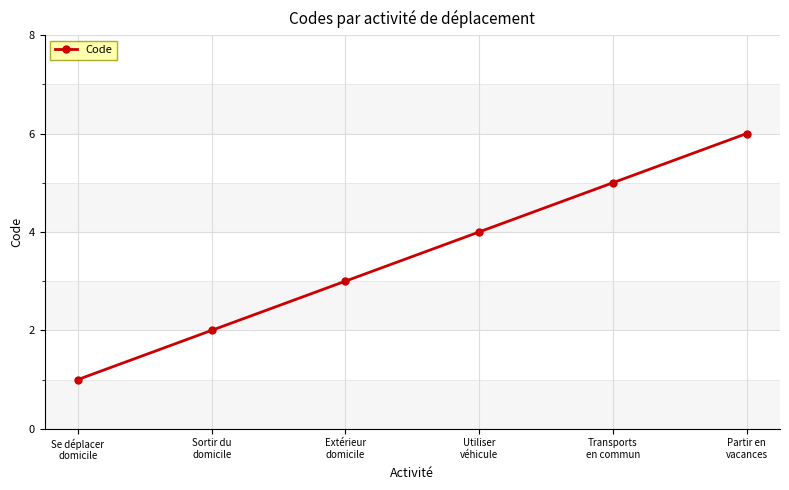

What is the difference between the second highest and second lowest values?

3